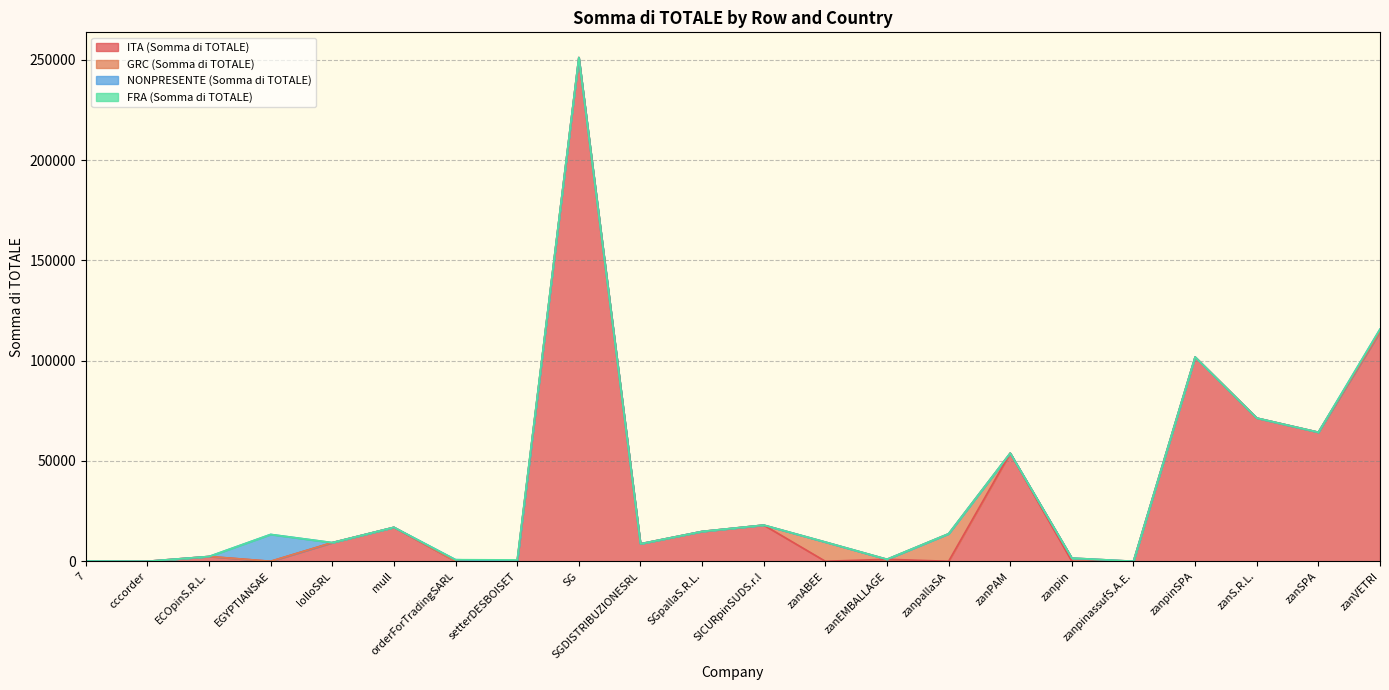

At which category is the sum across all series the highest?

SG